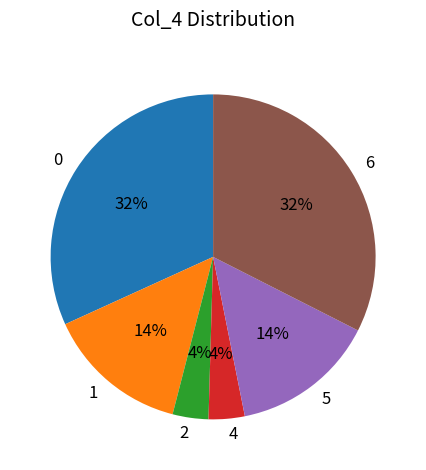

To the nearest percent, what is the average slice percentage?

17%